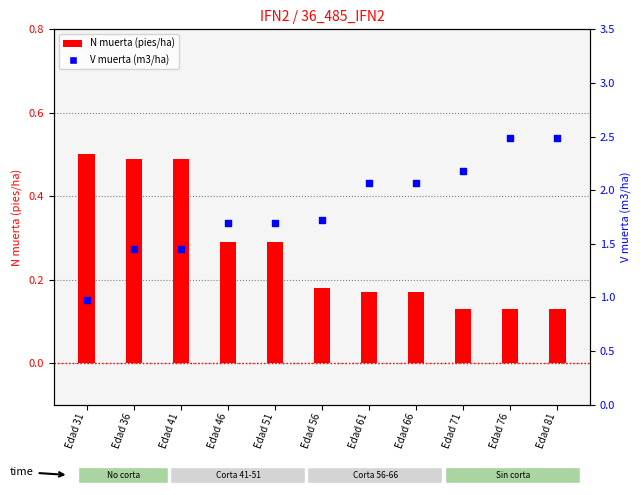

Which series contains the lowest Y value?

N muerta (pies/ha)